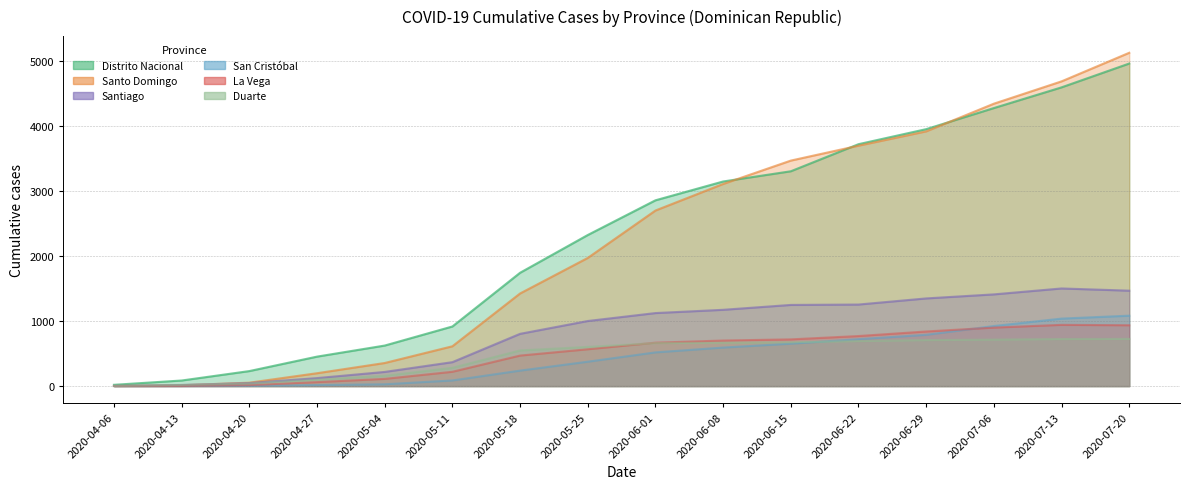

At how many categories does at least one series exceed 1556?

10